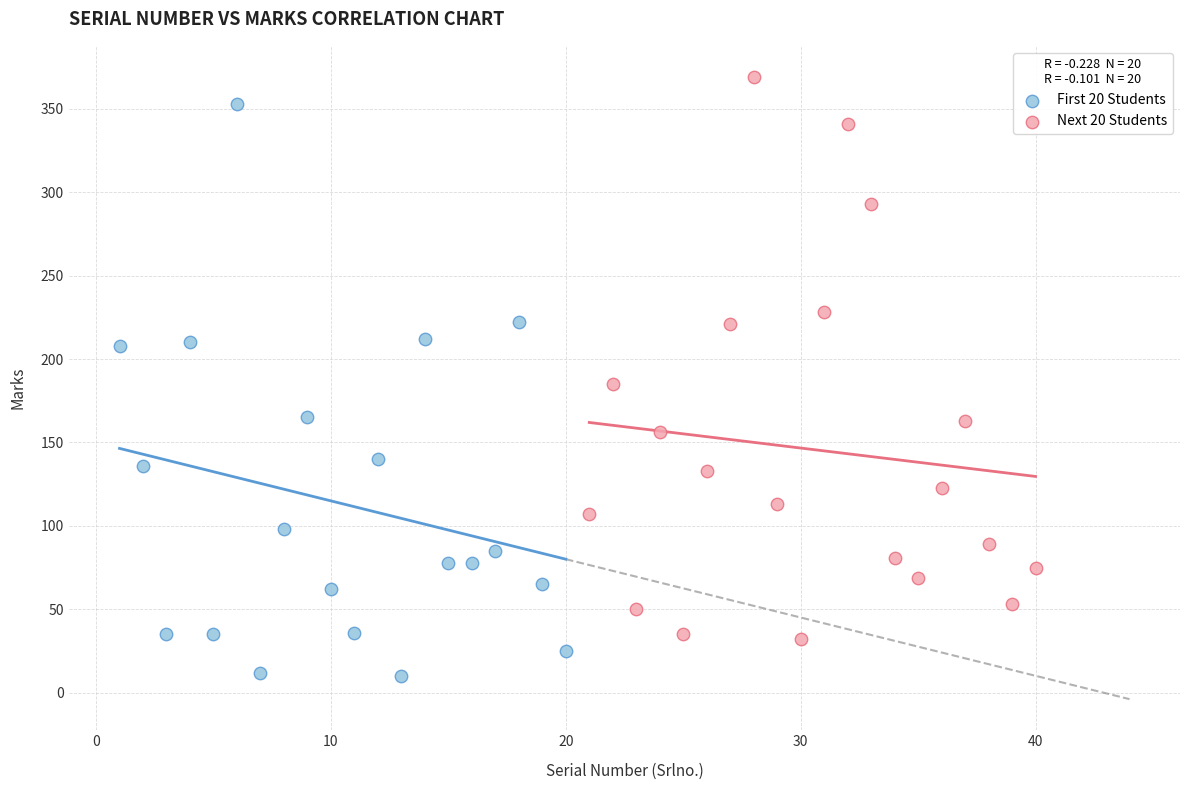

Which series has the widest spread of Y values?

First 20 Students